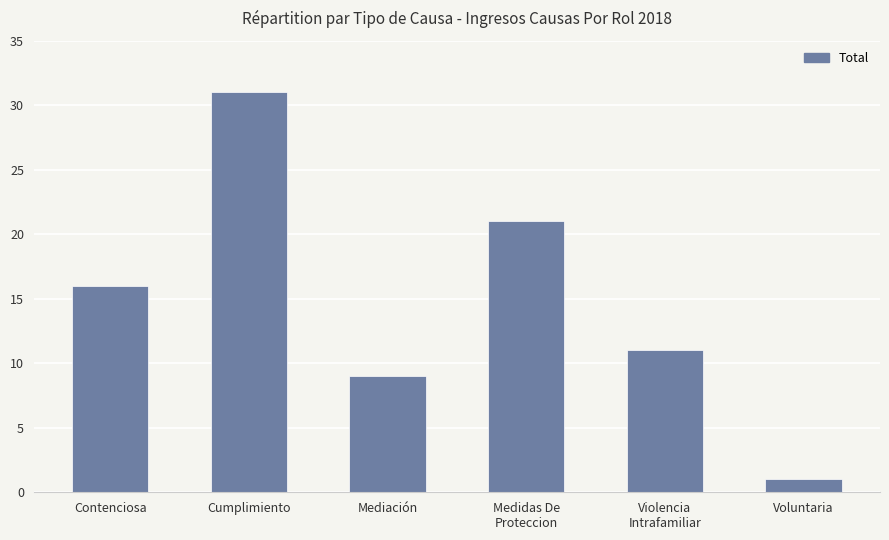

Reading left to right, transcribe all the data shown in this chart.

16	31	9	21	11	1